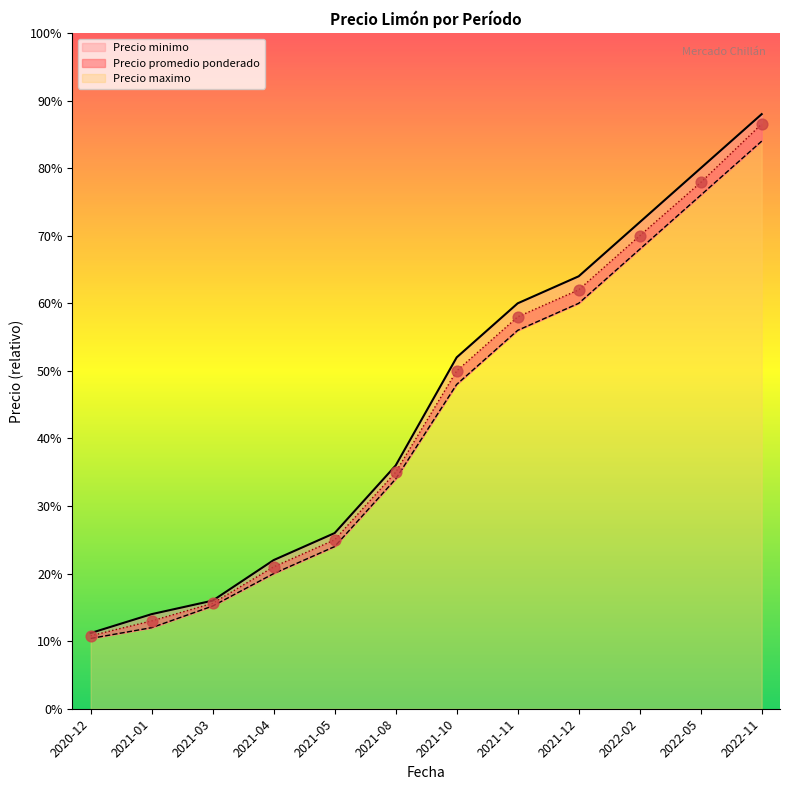

Which series contains the highest Y value?

Precio maximo